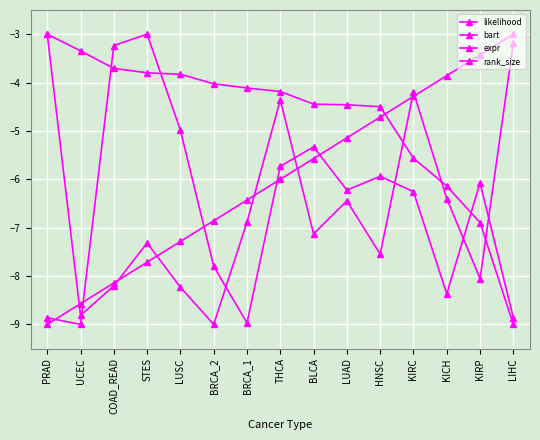

Count the number of data series in this chart.

4